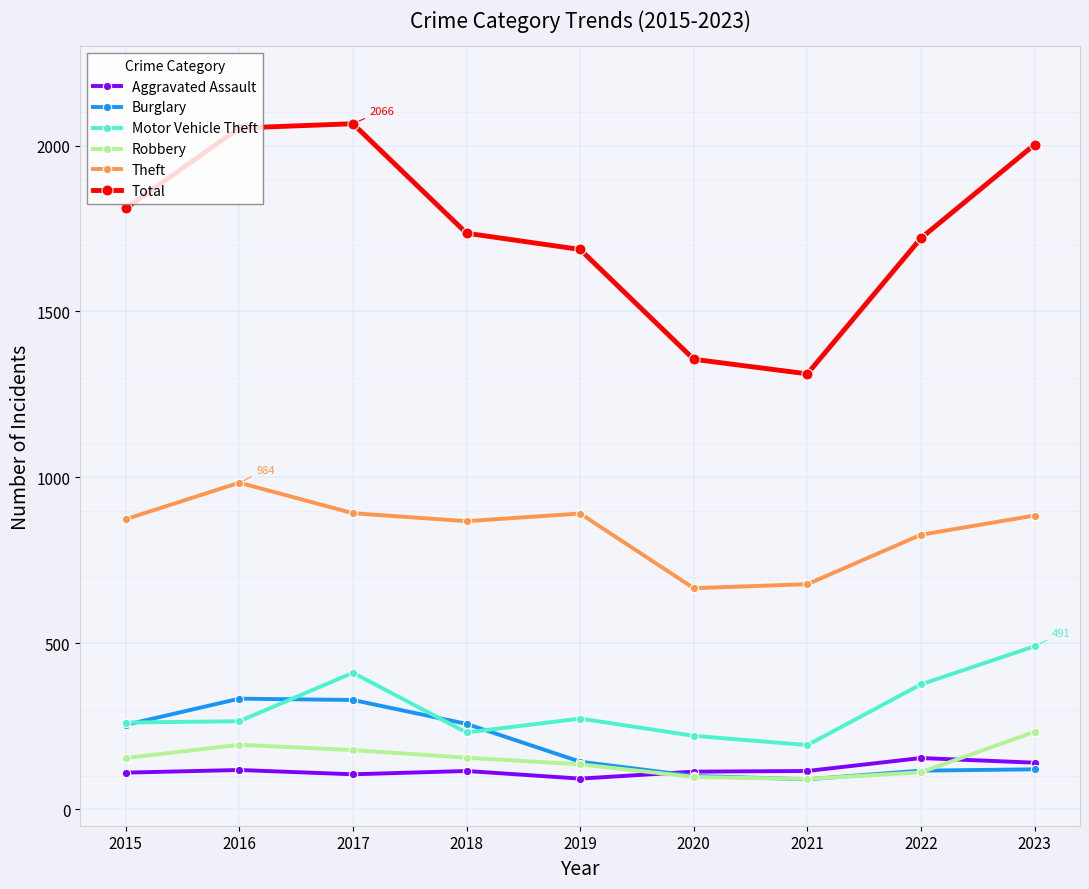

How many categories are shown in the chart?

9